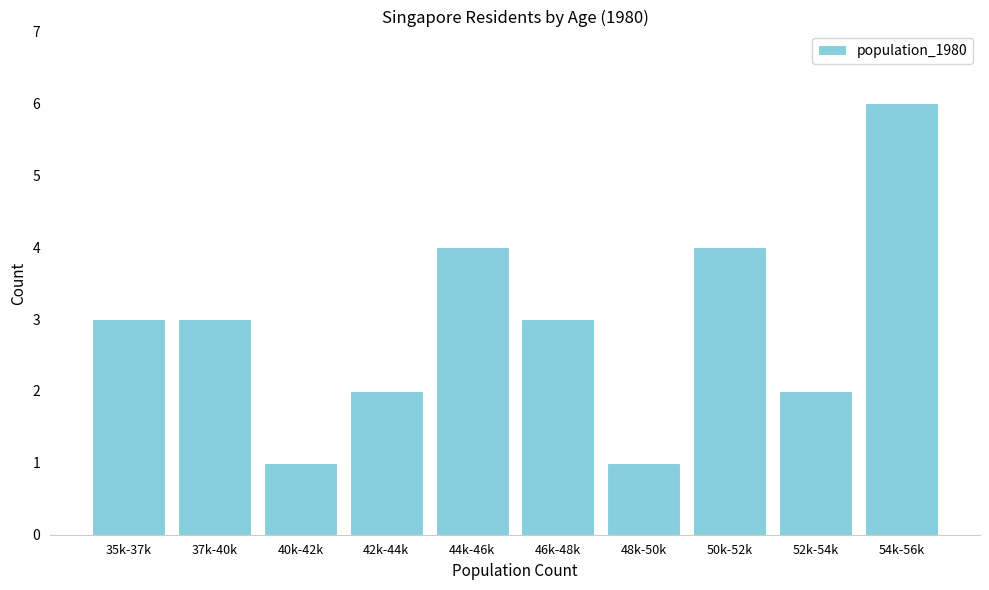

Reading left to right, extract all data points from this chart.

35k-37k=3	37k-40k=3	40k-42k=1	42k-44k=2	44k-46k=4	46k-48k=3	48k-50k=1	50k-52k=4	52k-54k=2	54k-56k=6